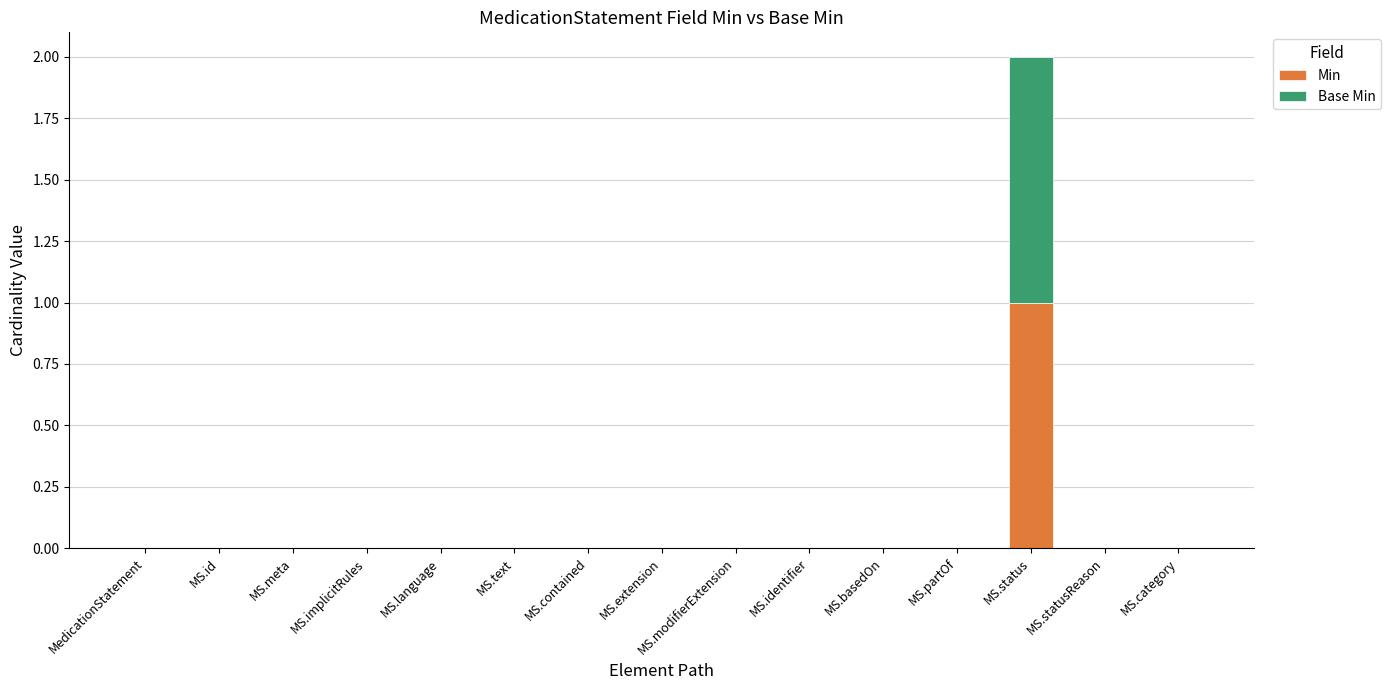

At which category is the sum across all series the highest?

MS.status